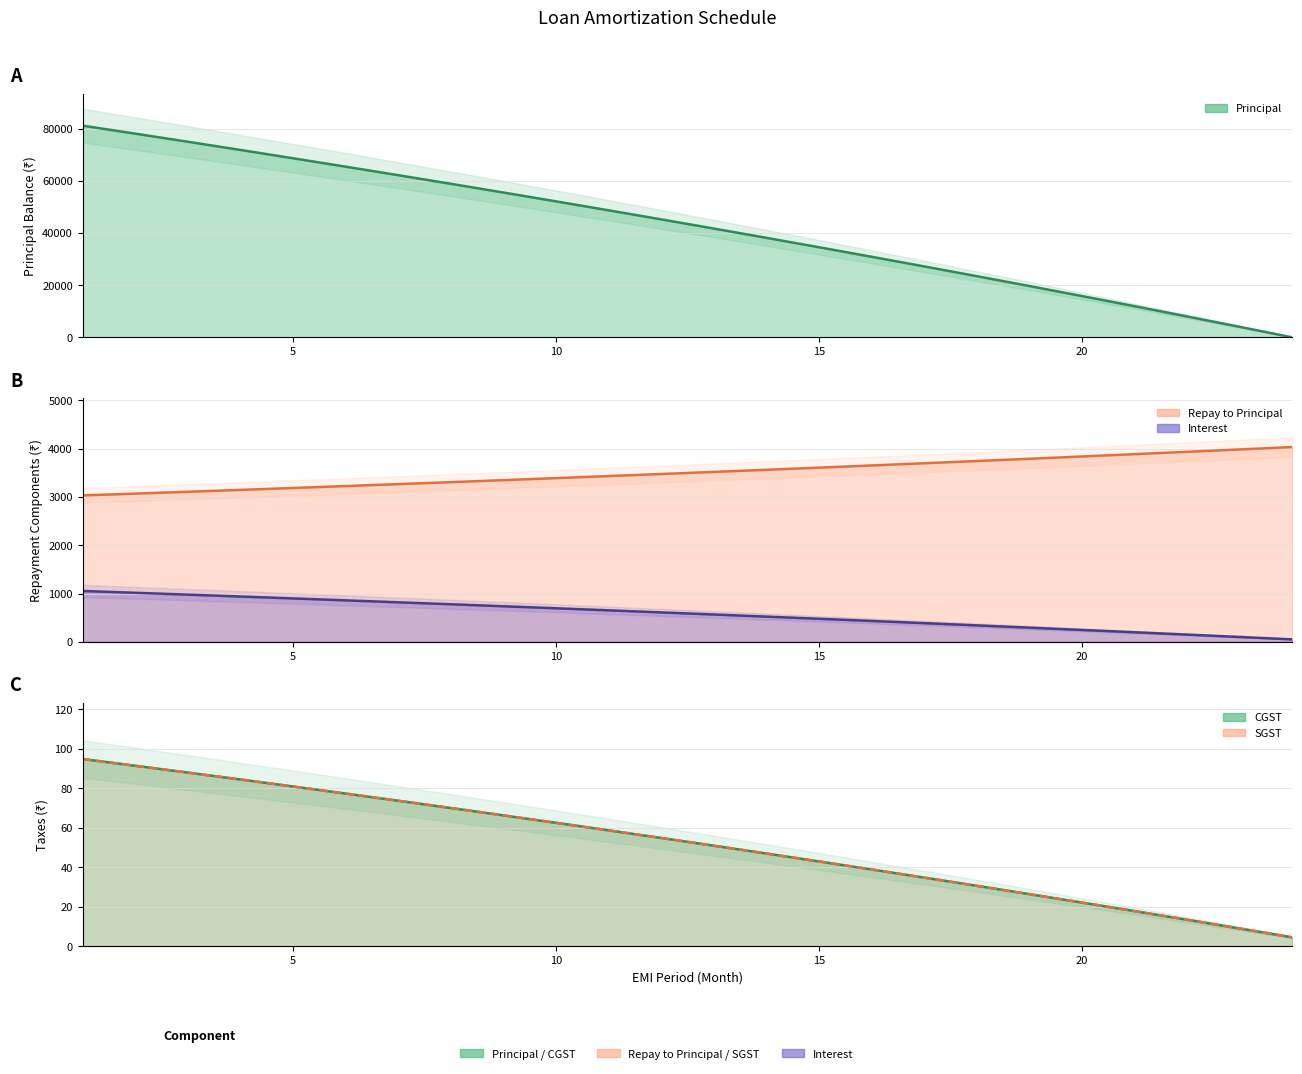

True or false: Interest and CGST intersect in this chart.

False